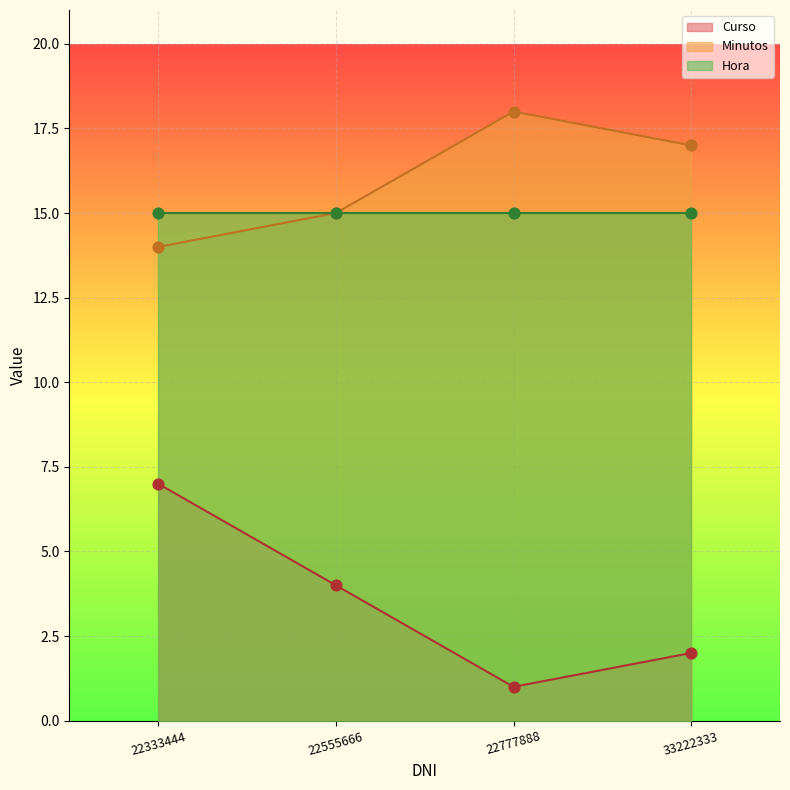

At which category is the sum across all series the highest?

22333444